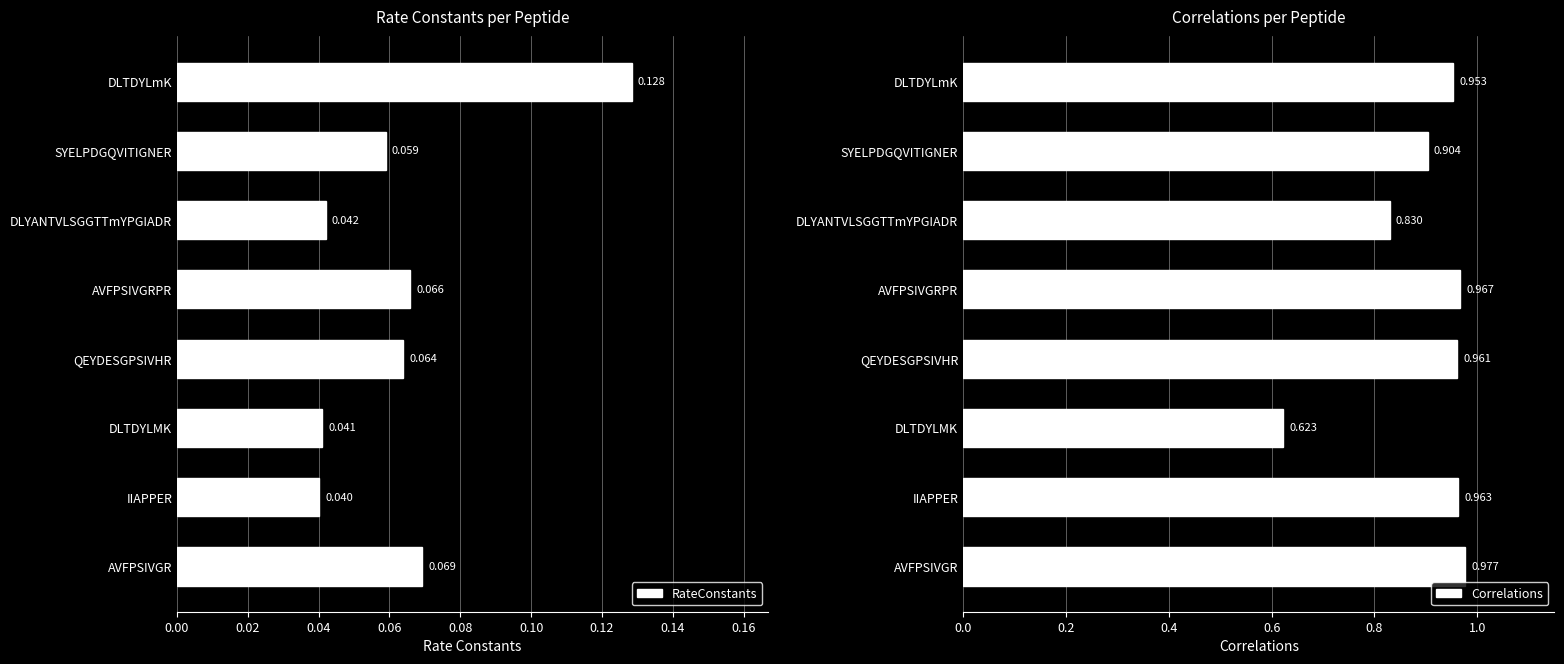

True or false: RateConstants has a value of 0.0 at SYELPDGQVITIGNER.

False